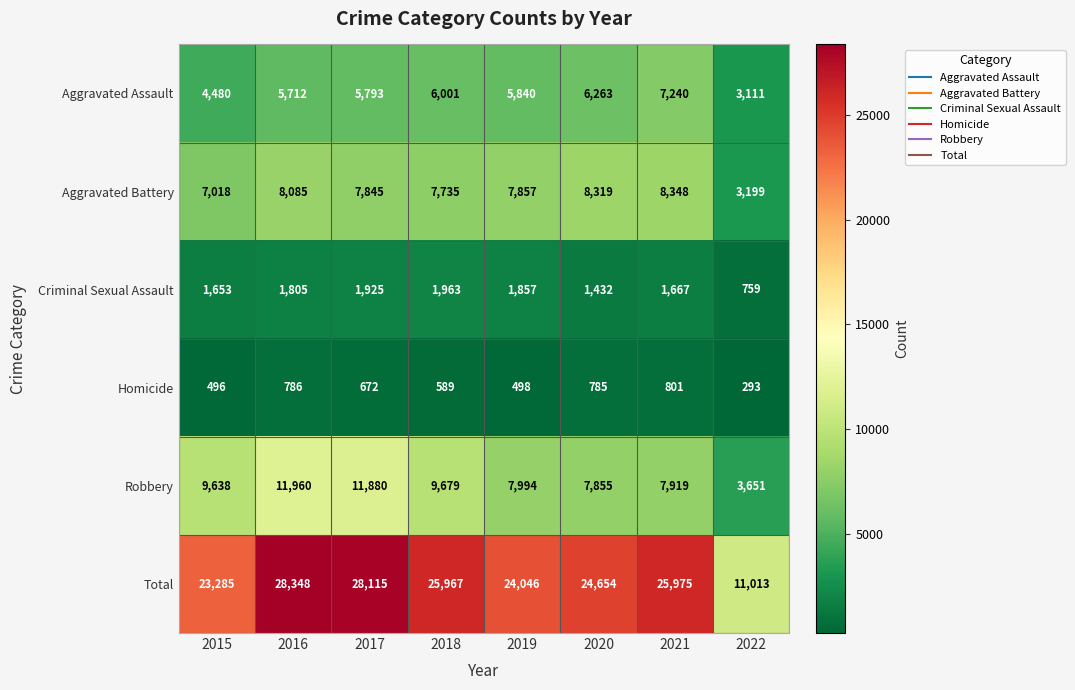

What is the difference between the second highest and second lowest values in the Aggravated Battery series?

1301